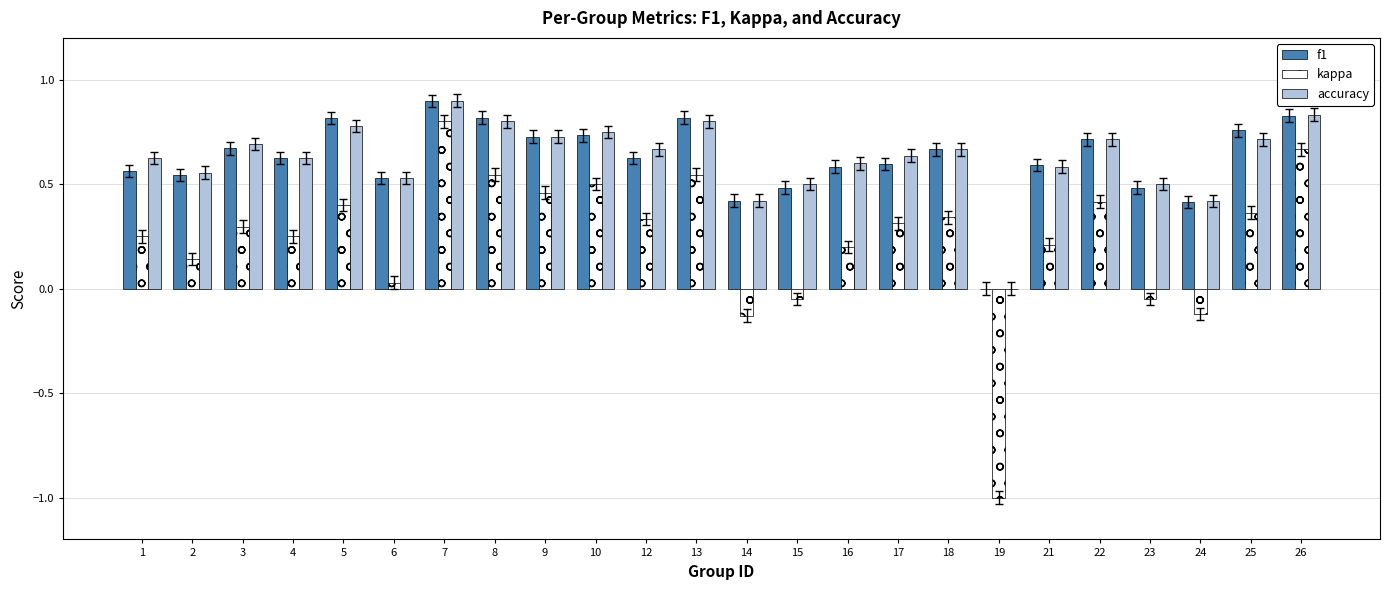

At which category does the chart reach its peak across all series?

7